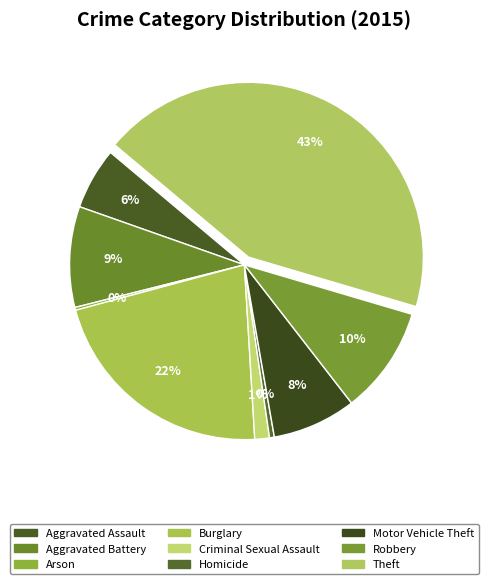

To the nearest percent, what is the average slice percentage?

11%